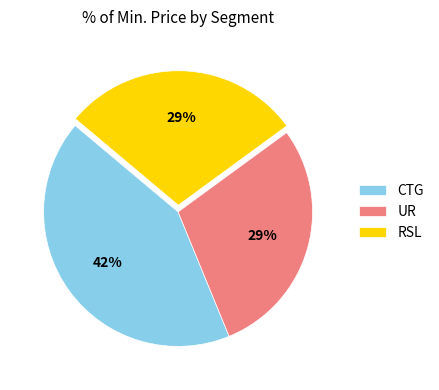

Is there any slice that represents more than half of the pie?

No